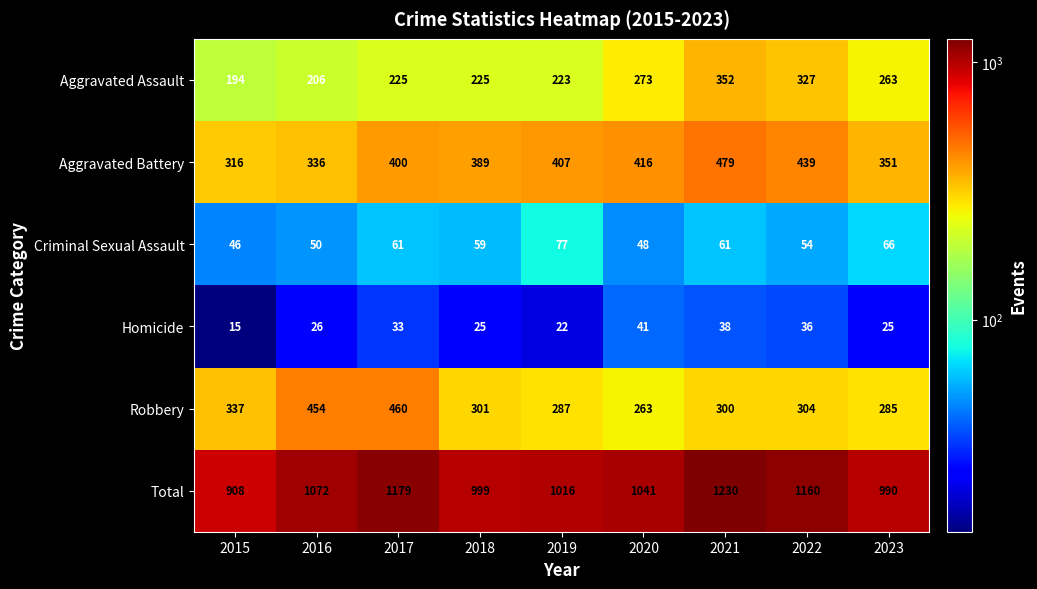

How many data points does each series have?

9